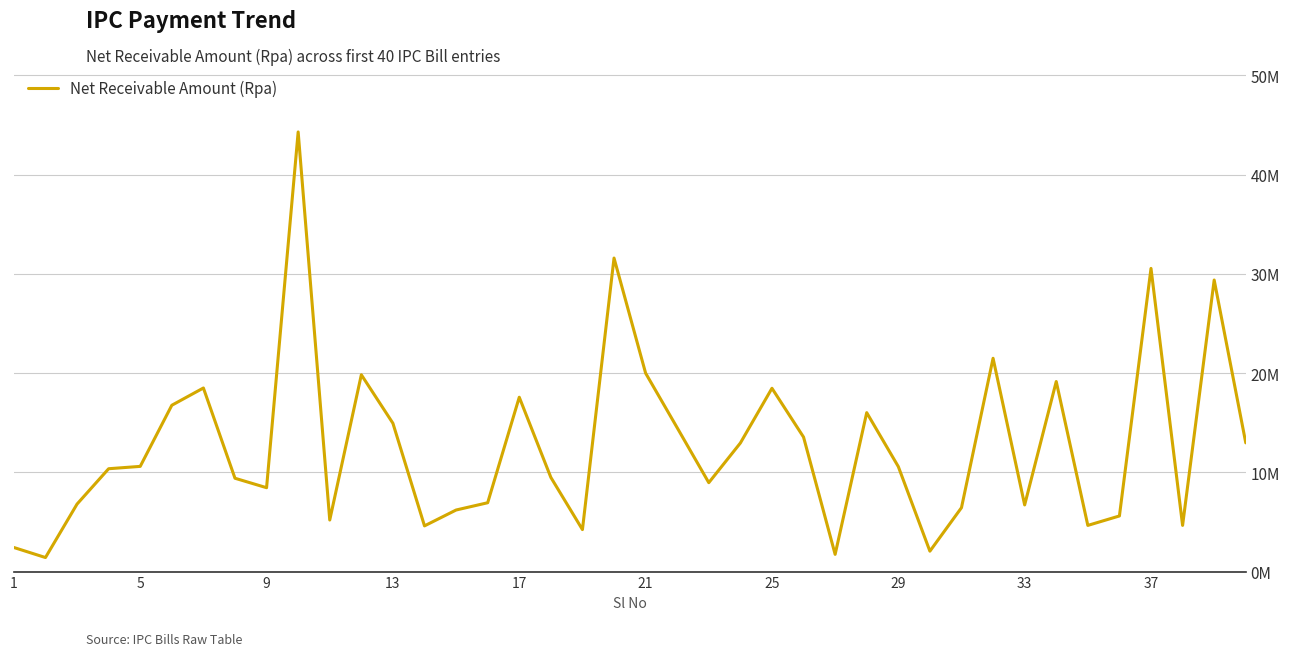

How many data points are above 10?

21